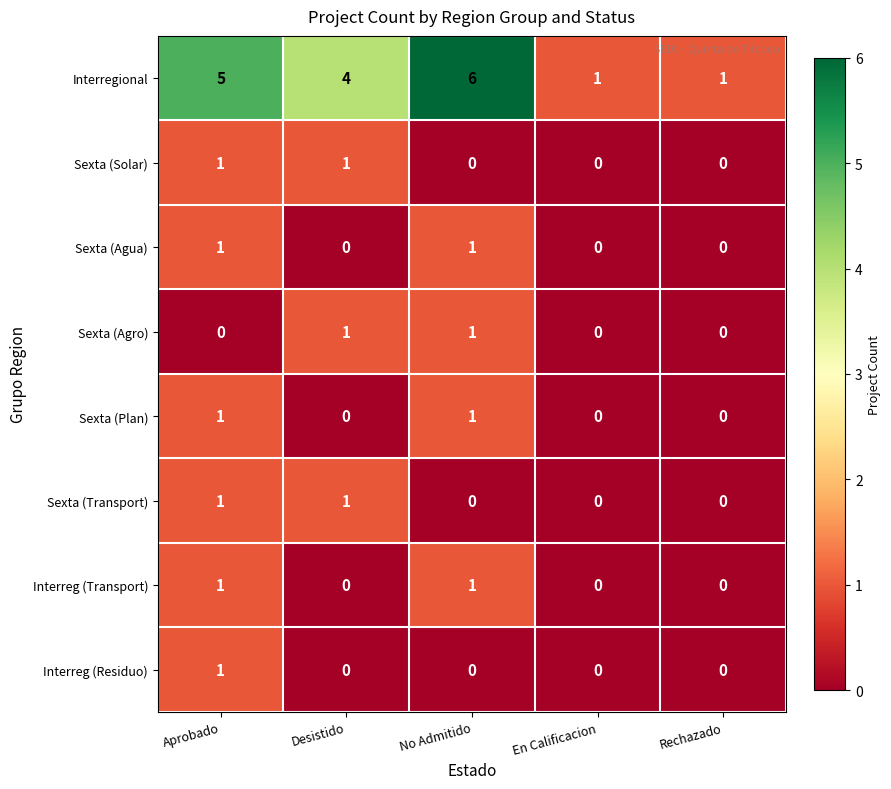

What is the difference between the Interregional values at En Calificacion and No Admitido?

5